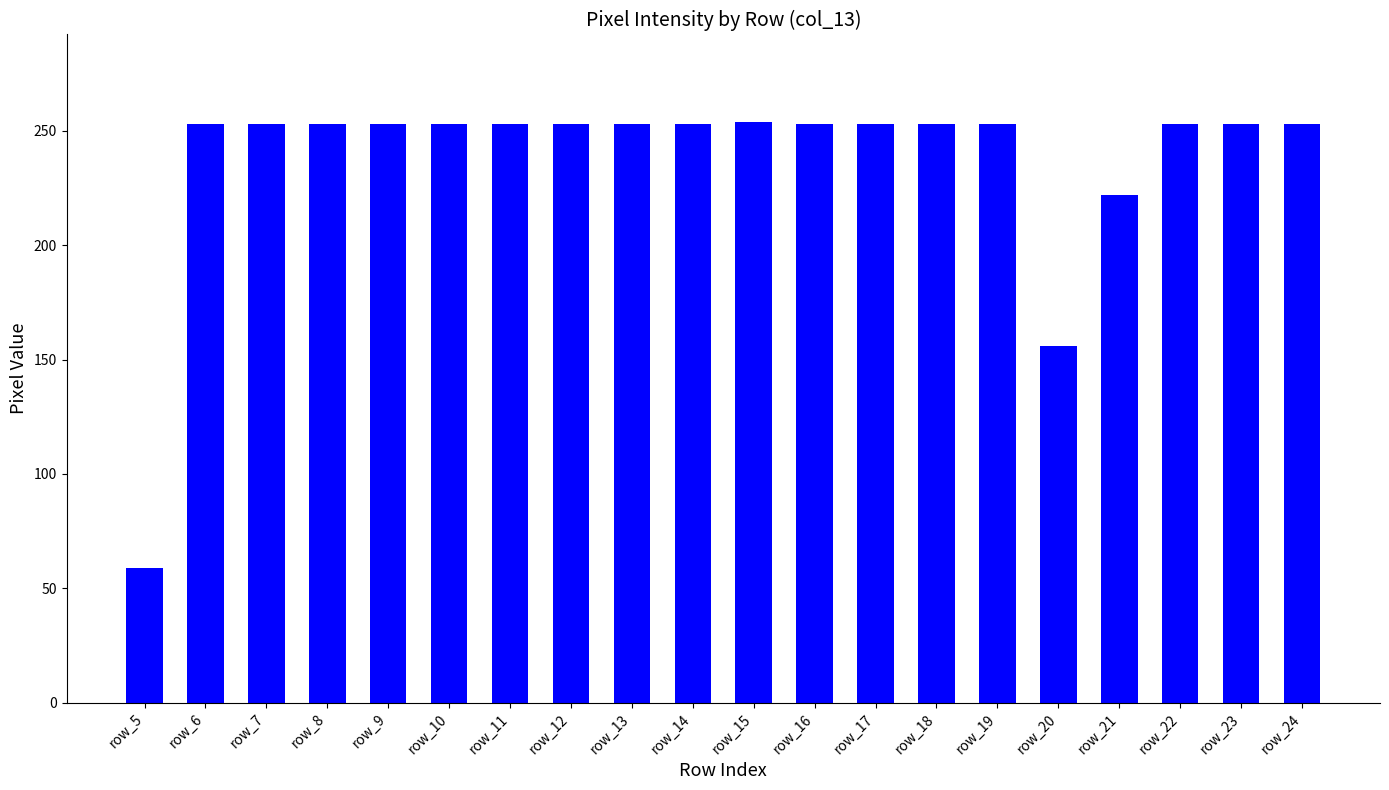

The value at row_23 is 253. True or false?

True